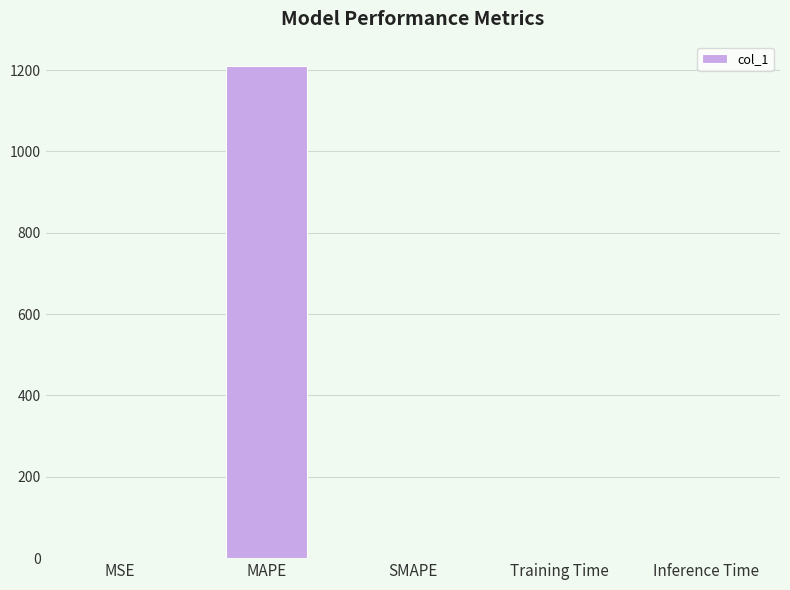

What is the average value?

241.9